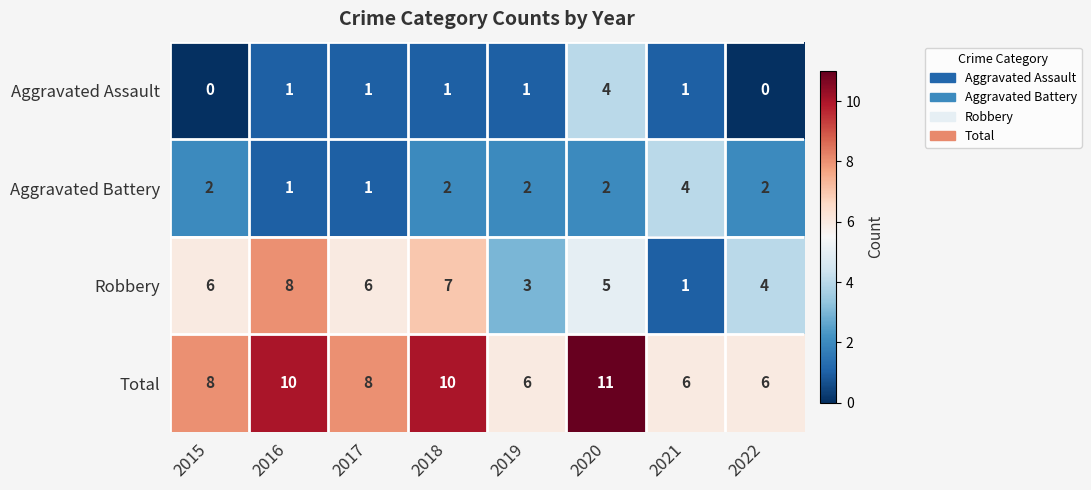

How many categories are shown in the chart?

8